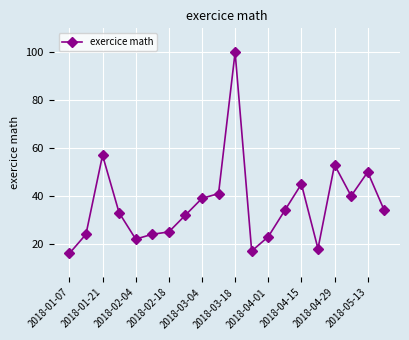

What is the value of the 5th point from the left?

22